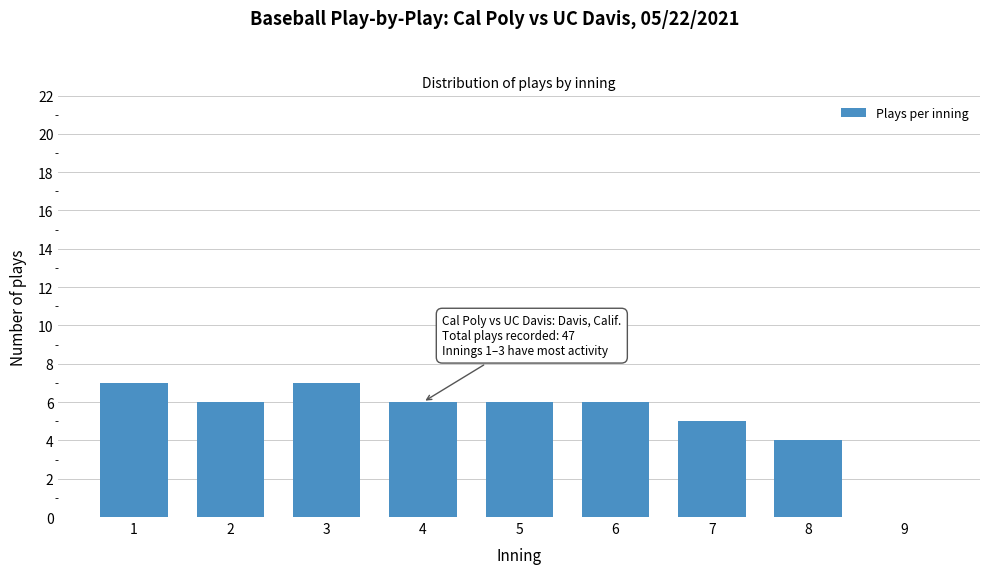

Reading left to right, extract all data points from this chart.

1=7	2=6	3=7	4=6	5=6	6=6	7=5	8=4	9=0